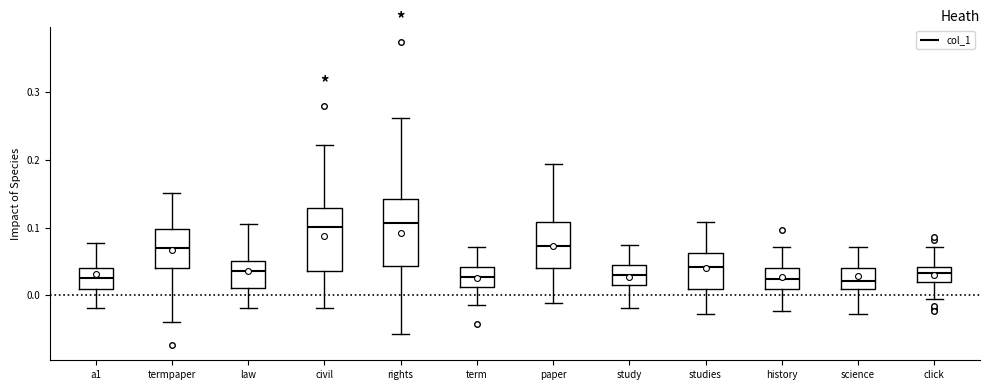

Reading left to right, read every box against the y-axis: the position of its median line, the range the box covers, and the ends of its whiskers. The values are not printed on the chart, so give them approximately, as read against the axis.

a1: median 0.03, box 0.01 to 0.04, whiskers -0.02 to 0.08
termpaper: median 0.07, box 0.04 to 0.10, whiskers -0.04 to 0.15
law: median 0.04, box 0.01 to 0.05, whiskers -0.02 to 0.11
civil: median 0.10, box 0.04 to 0.13, whiskers -0.02 to 0.22
rights: median 0.11, box 0.04 to 0.14, whiskers -0.06 to 0.26
term: median 0.03, box 0.01 to 0.04, whiskers -0.01 to 0.07
paper: median 0.07, box 0.04 to 0.11, whiskers -0.01 to 0.19
study: median 0.03, box 0.01 to 0.05, whiskers -0.02 to 0.07
studies: median 0.04, box 0.01 to 0.06, whiskers -0.03 to 0.11
history: median 0.02, box 0.01 to 0.04, whiskers -0.02 to 0.07
science: median 0.02, box 0.01 to 0.04, whiskers -0.03 to 0.07
click: median 0.03, box 0.02 to 0.04, whiskers -0.01 to 0.07